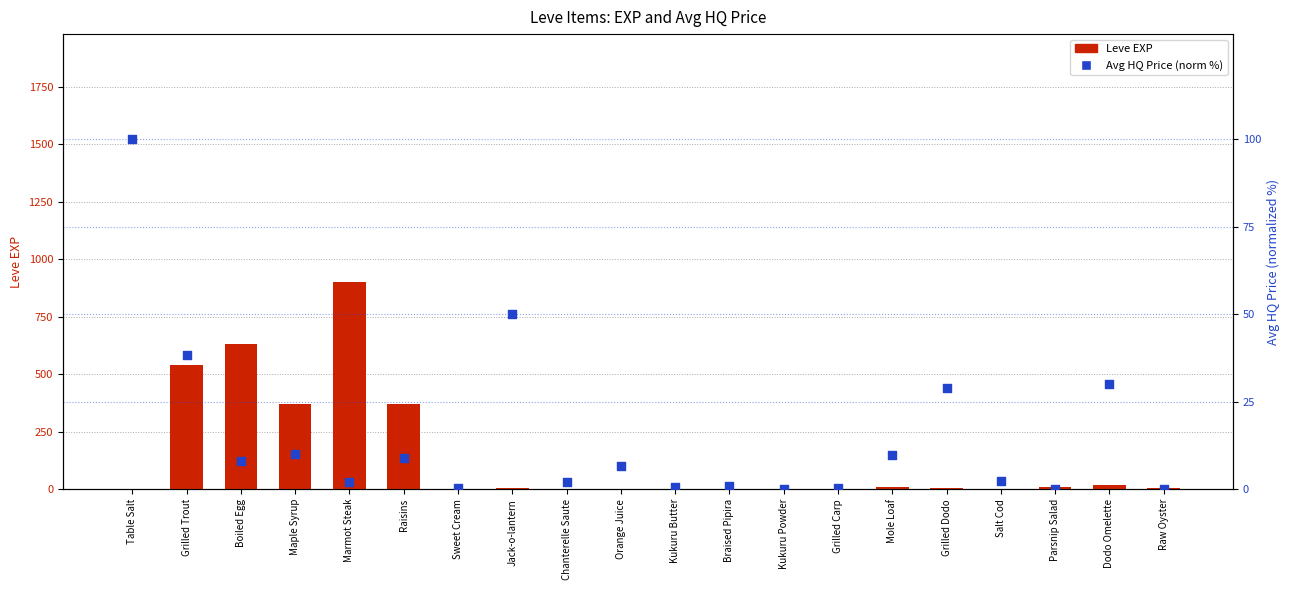

Which series has the widest spread of Y values?

Leve EXP